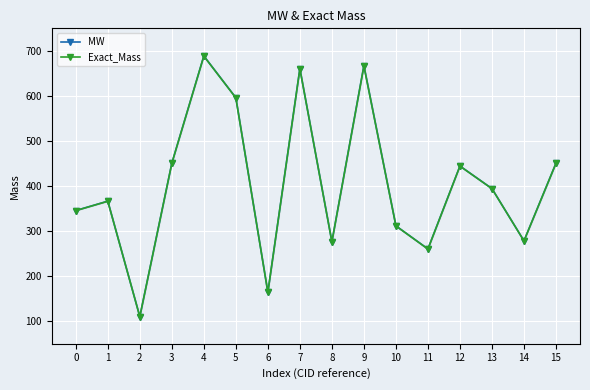

What is the average value of the Exact_Mass series?

403.8